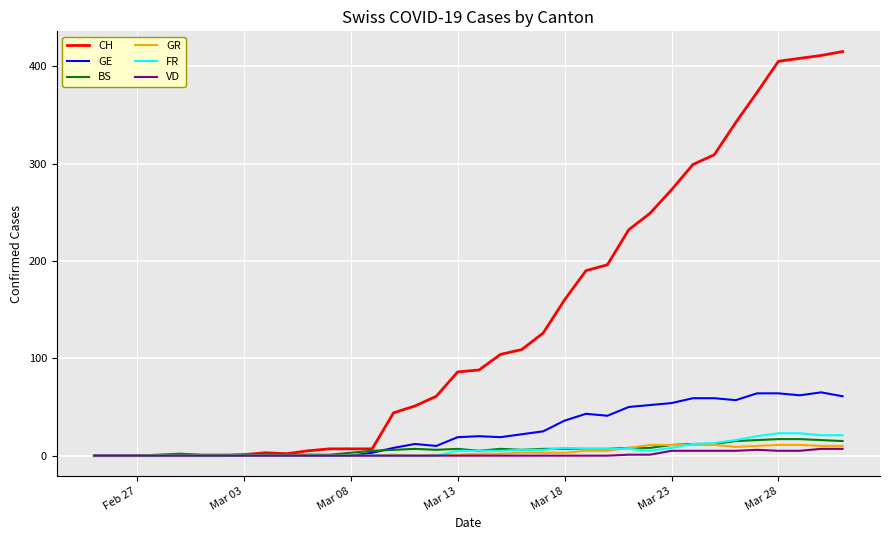

Which series has the largest range (max minus min)?

CH